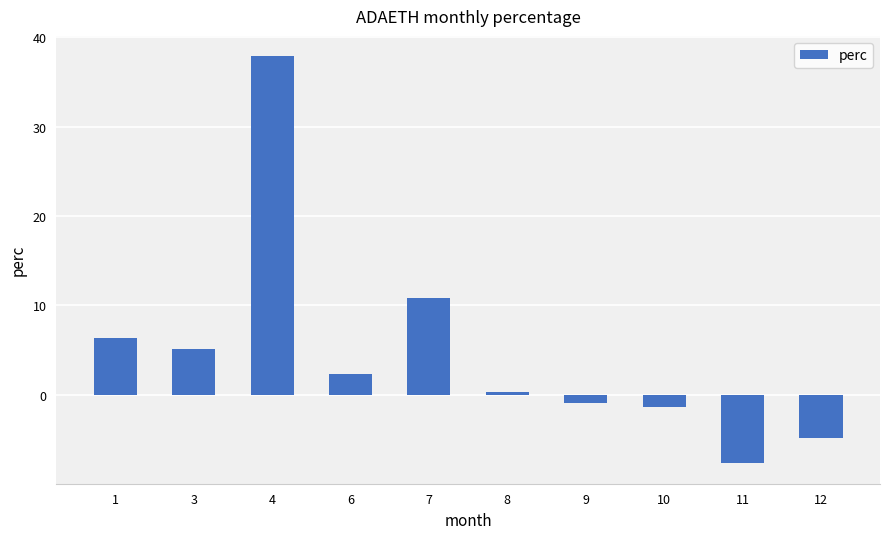

List the labels in order of value, largest first.

4, 7, 1, 3, 6, 8, 9, 10, 12, 11